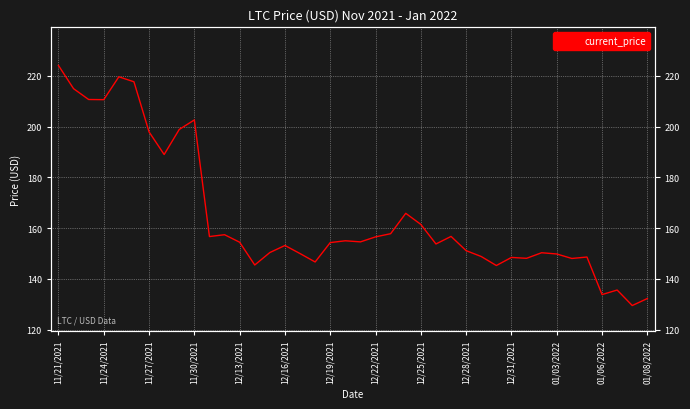

How many lines are shown in the chart?

1